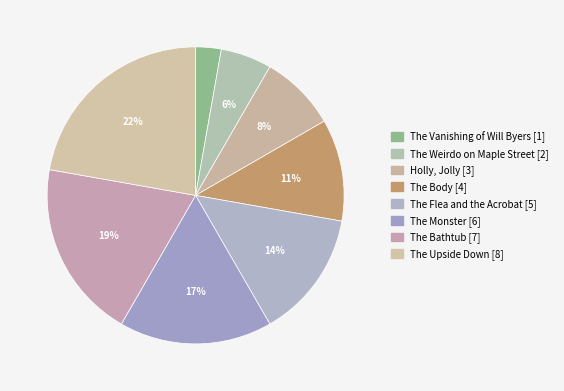

To the nearest percent, what is the average slice percentage?

12%